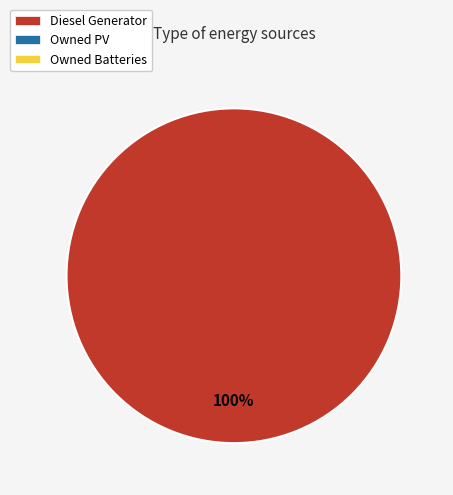

Is there a majority slice in this chart?

Yes